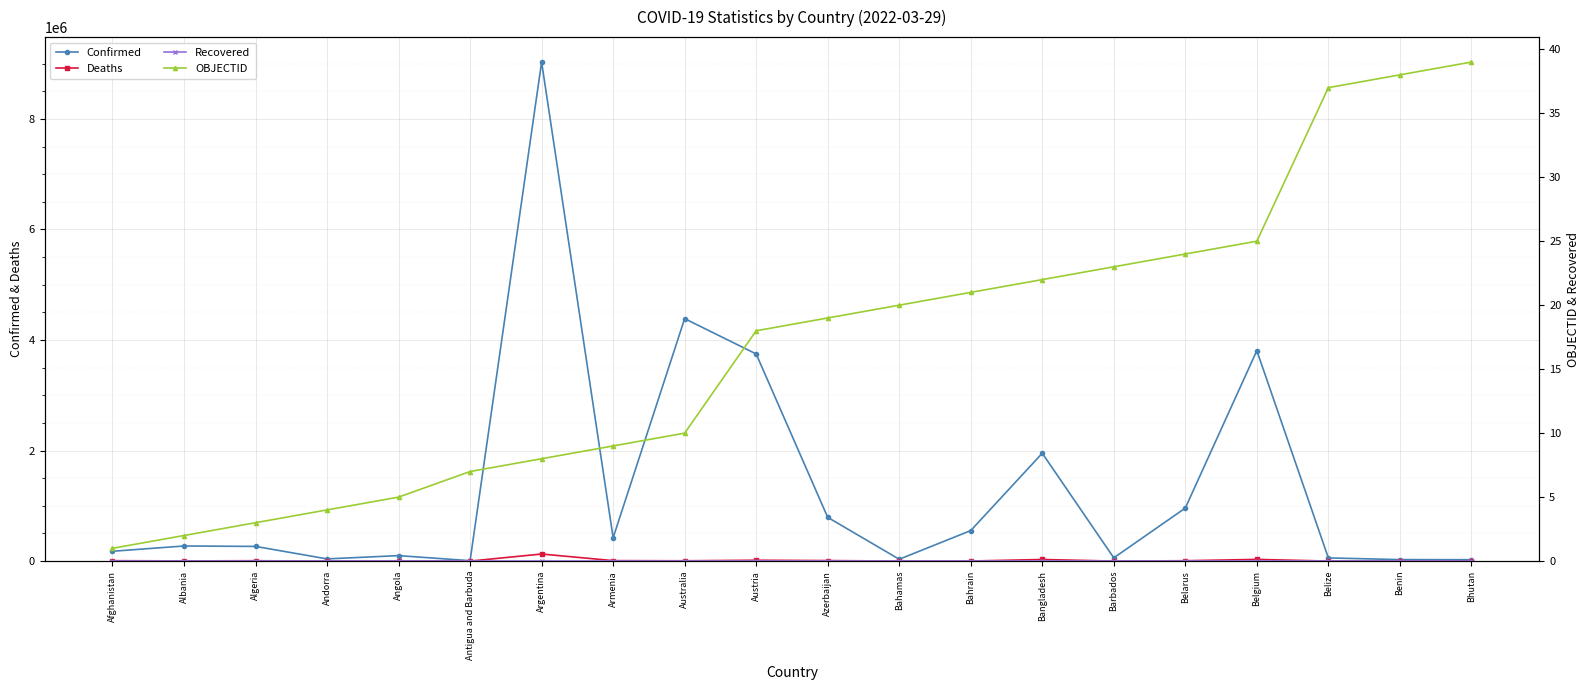

Which label corresponds to the smallest value in the chart?

Afghanistan